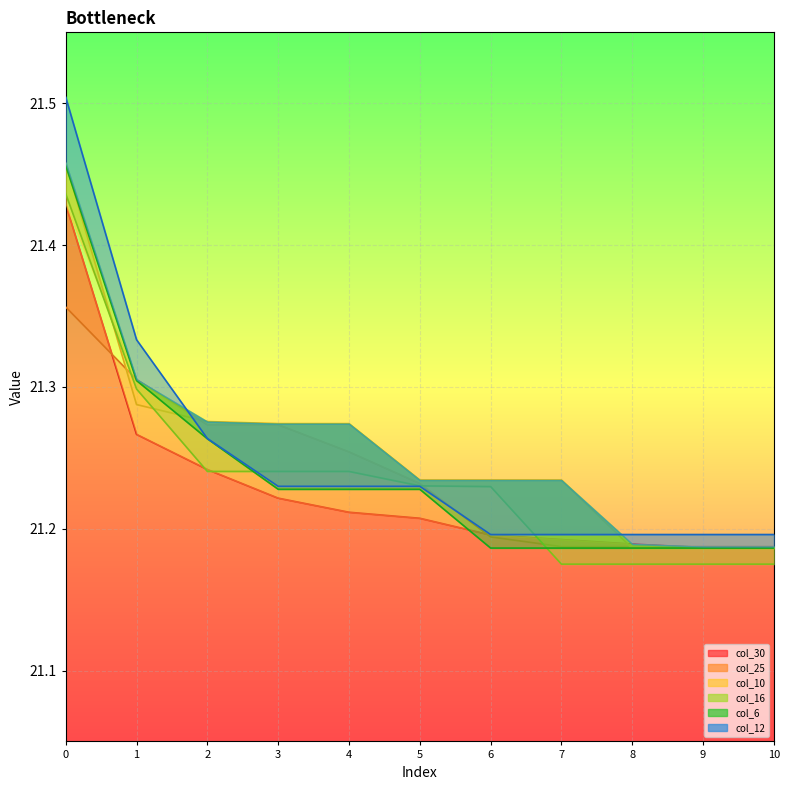

Count the col_6_line values in the range 21 to 22.

11